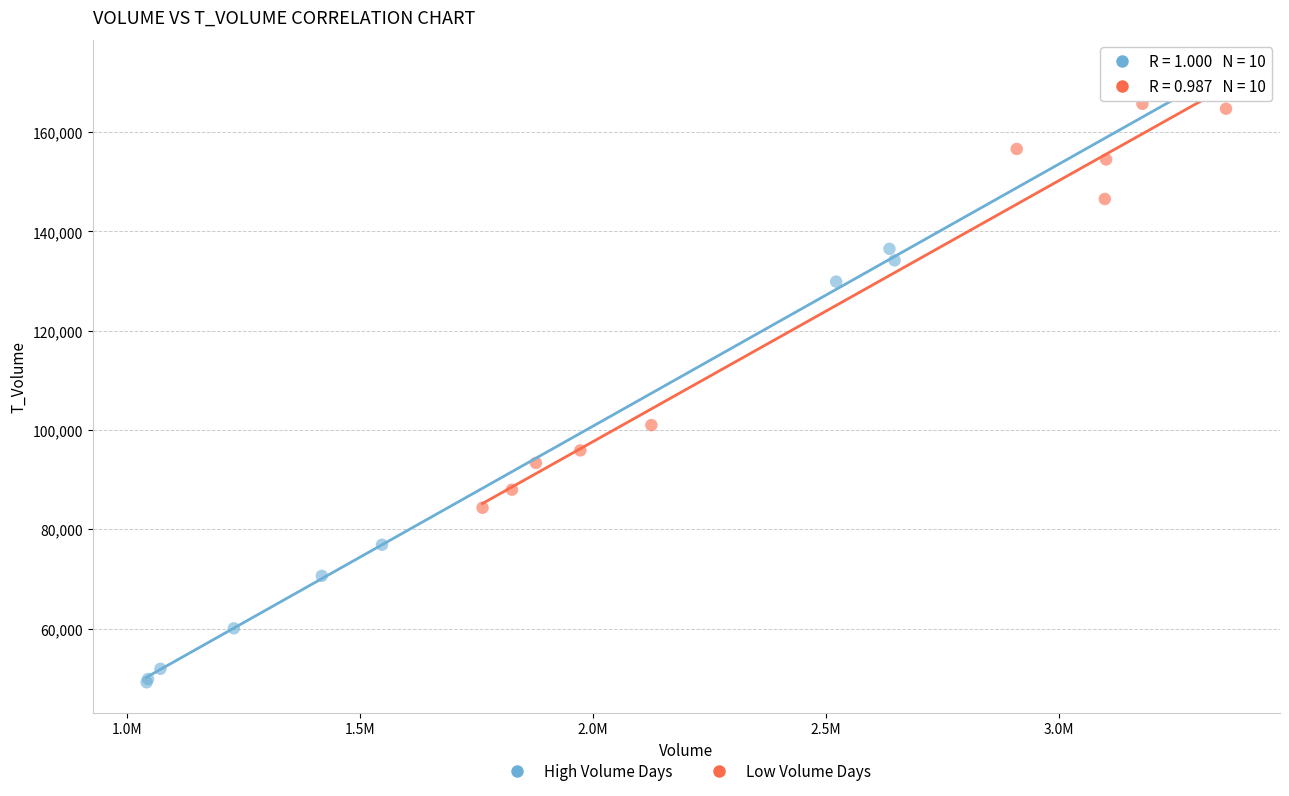

What are all the series names shown in the legend?

High Volume Days, Low Volume Days